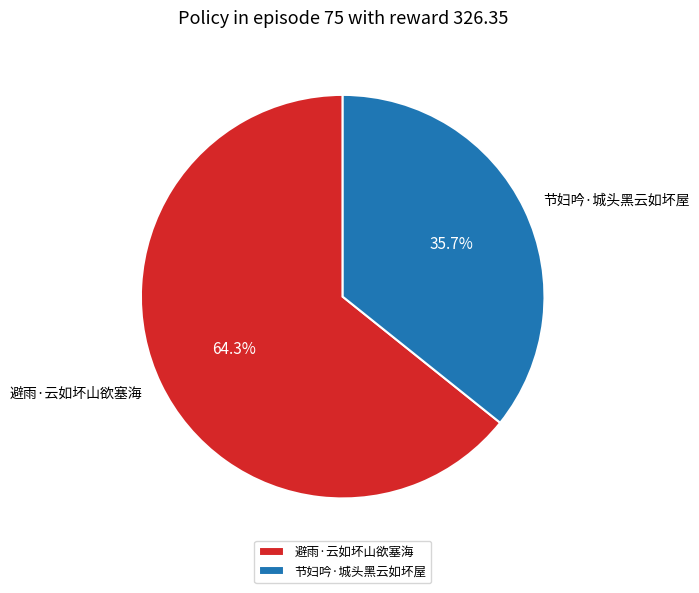

To the nearest percent, what is the average slice percentage?

50%